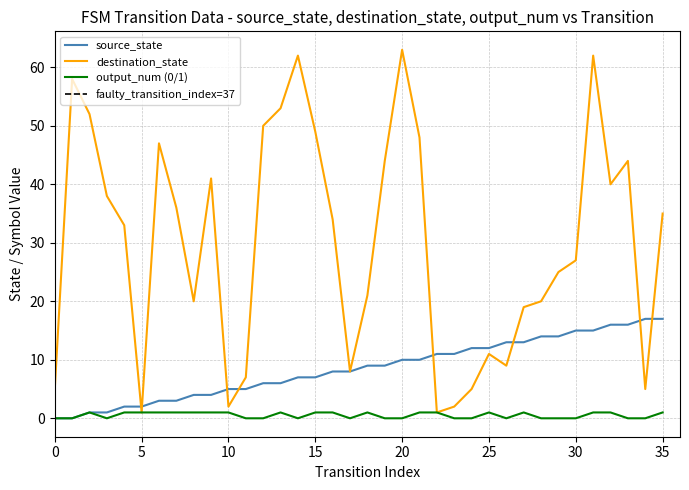

The value of source_state at 20 is 10. True or false?

True